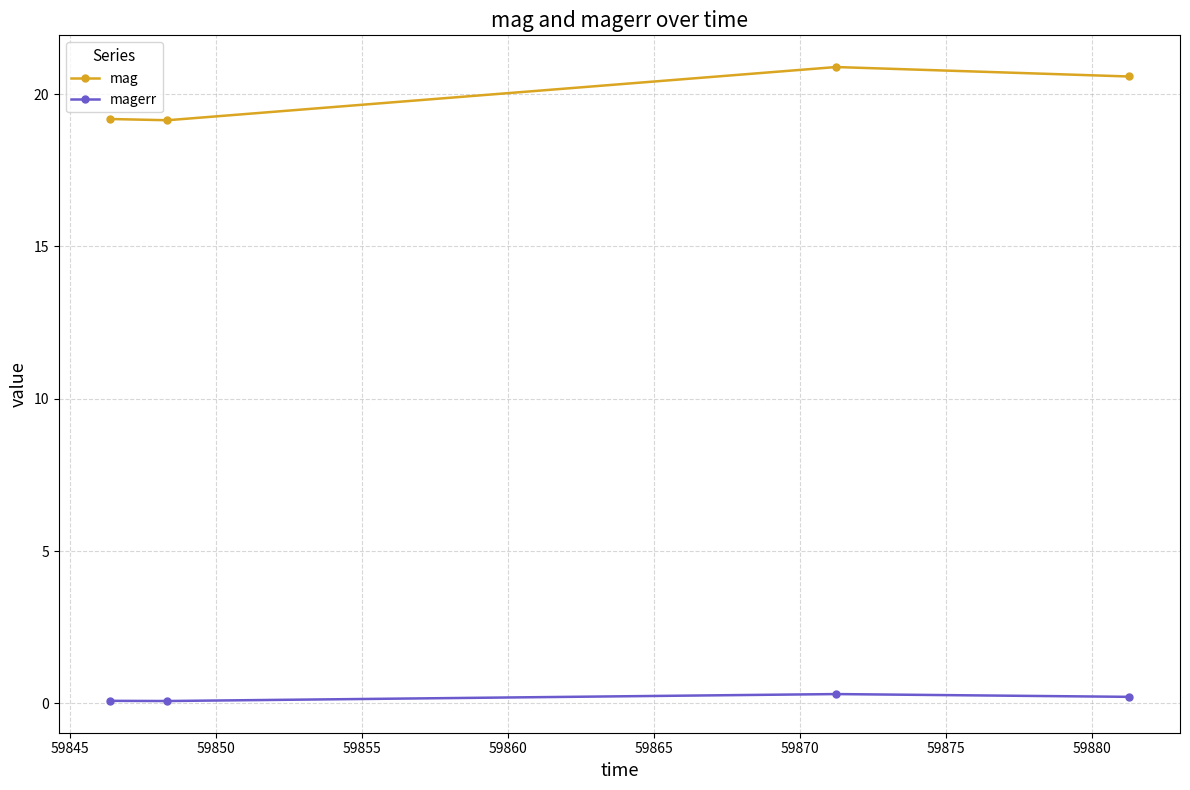

Which series has the widest spread of values?

mag